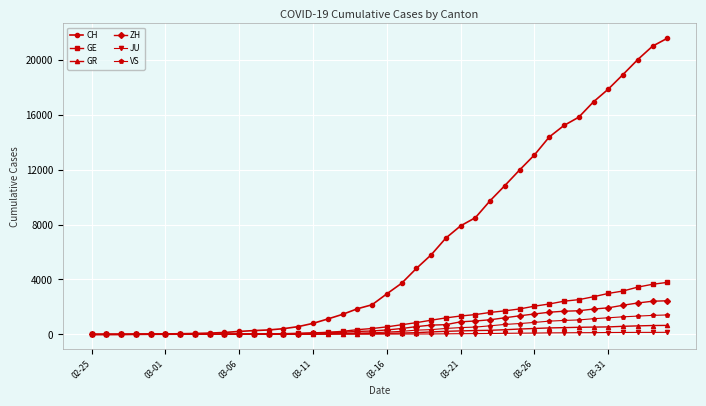

What is the sum of all ZH values?

28993